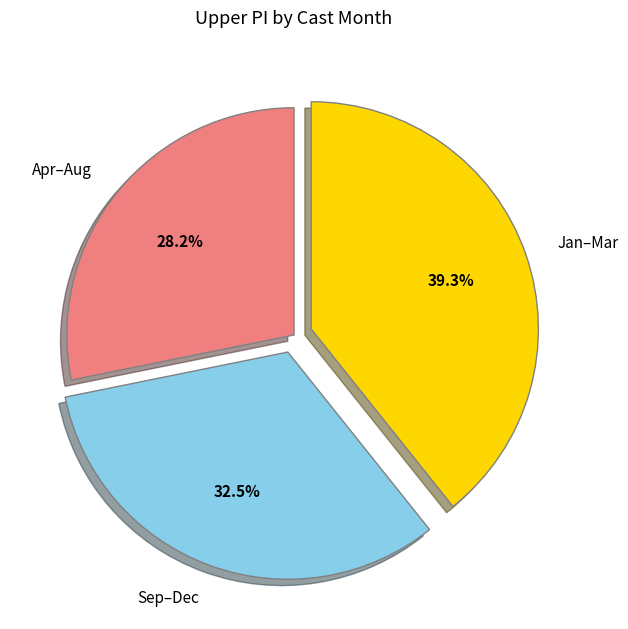

Between Jan–Mar and Apr–Aug, which is larger?

Jan–Mar